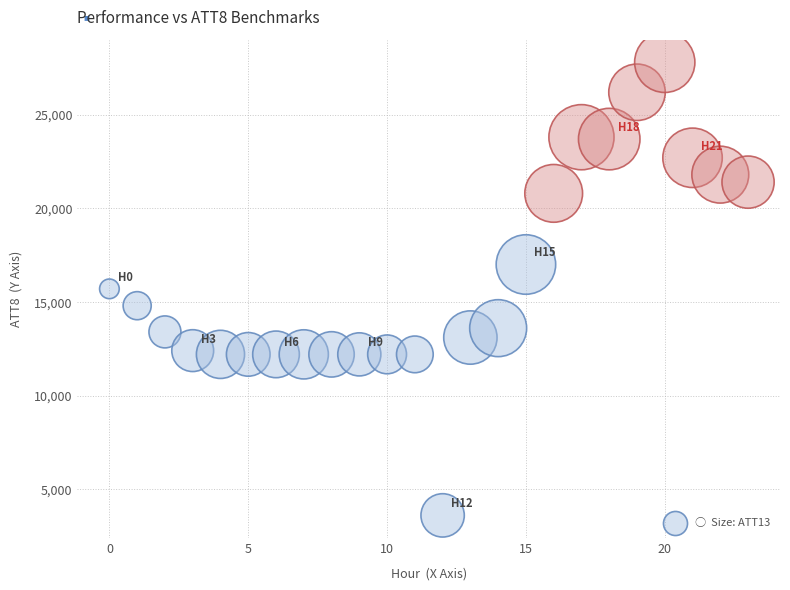

What is the range of Y values (max minus min)?

24200